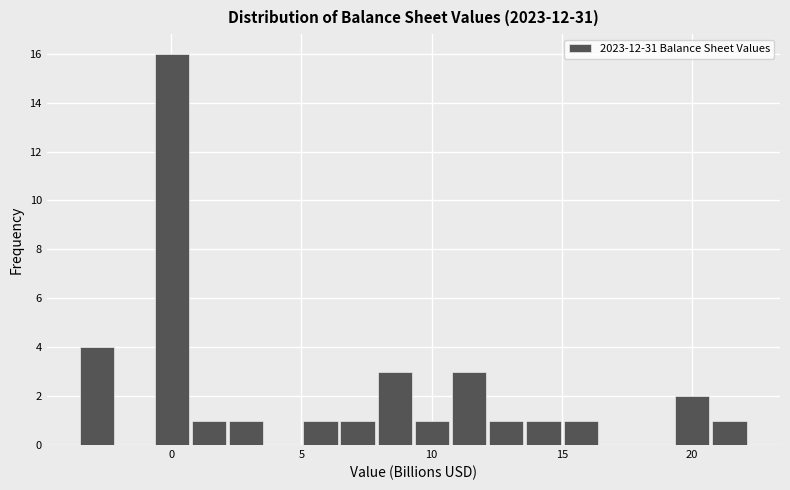

Read against the x-axis, roughly where is the centre of the tallest bar?

0.0